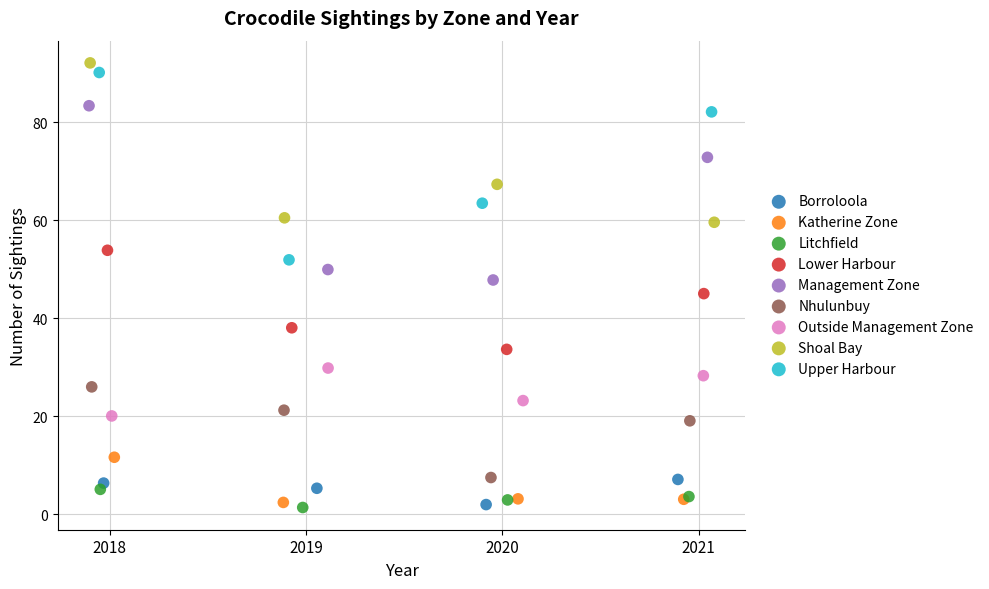

What are all the series names shown in the legend?

Borroloola, Katherine Zone, Litchfield, Lower Harbour, Management Zone, Nhulunbuy, Outside Management Zone, Shoal Bay, Upper Harbour